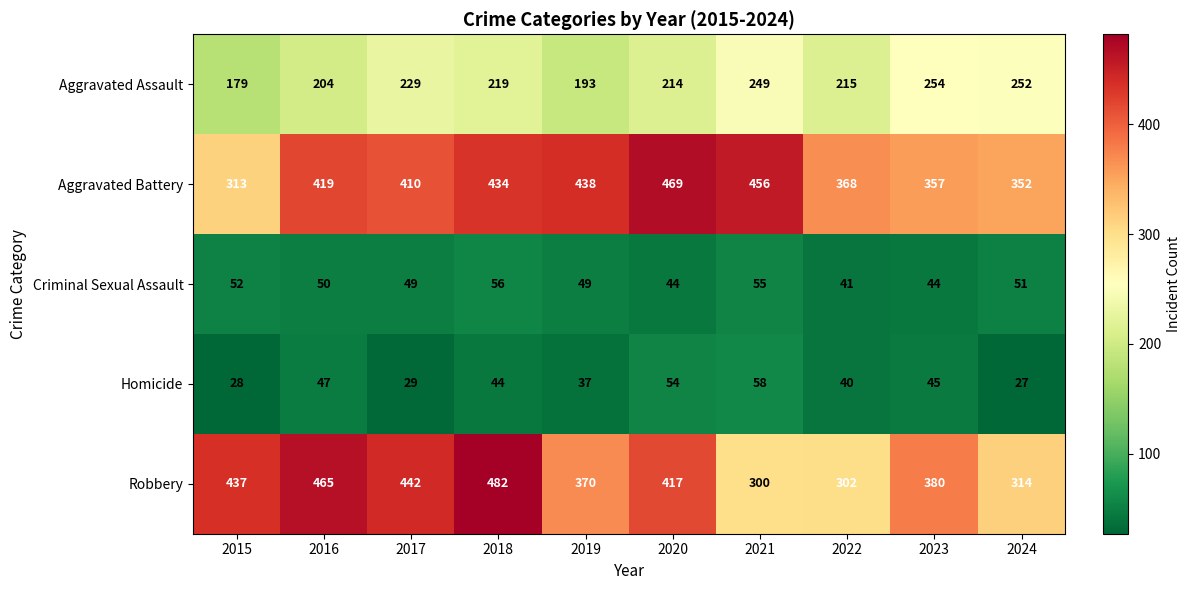

What is the sum of the Aggravated Battery values at 2019 and 2021?

894